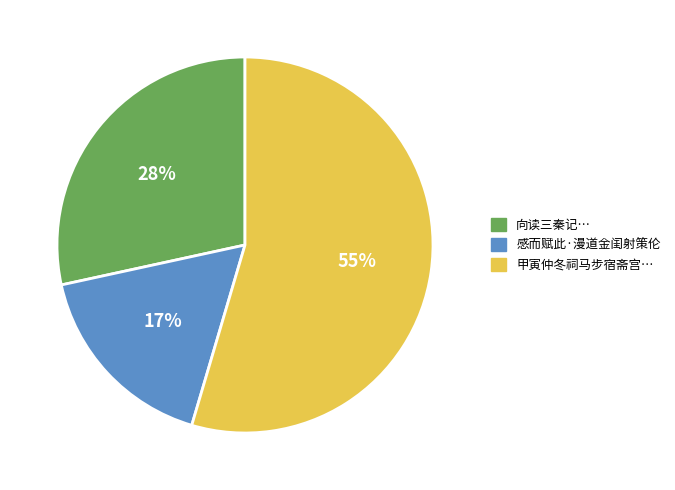

Is it true that 向读三秦记… is 23% of the pie?

False